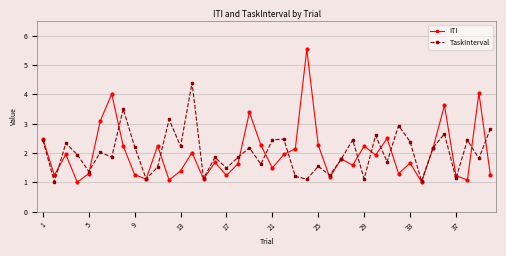

Rank the series by their maximum value, from lowest to highest.

TaskInterval, ITI